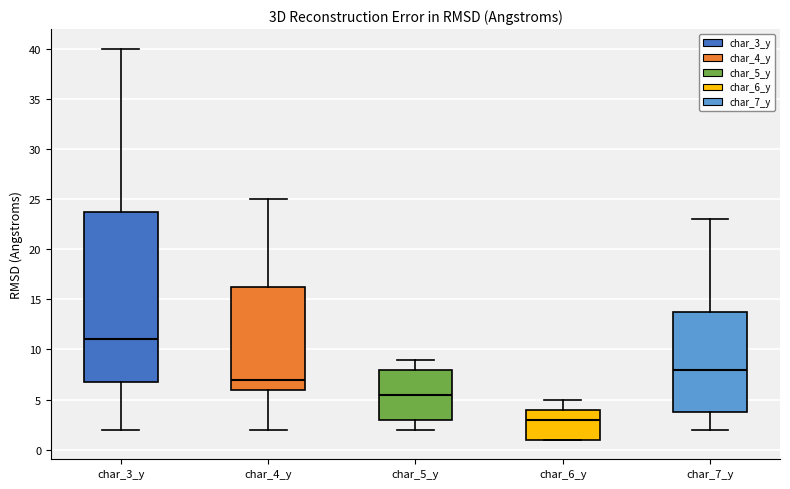

Where is the lower edge of the box for char_7_y on the y-axis? The values are not printed on the chart, so give them approximately, as read against the axis.

4.0